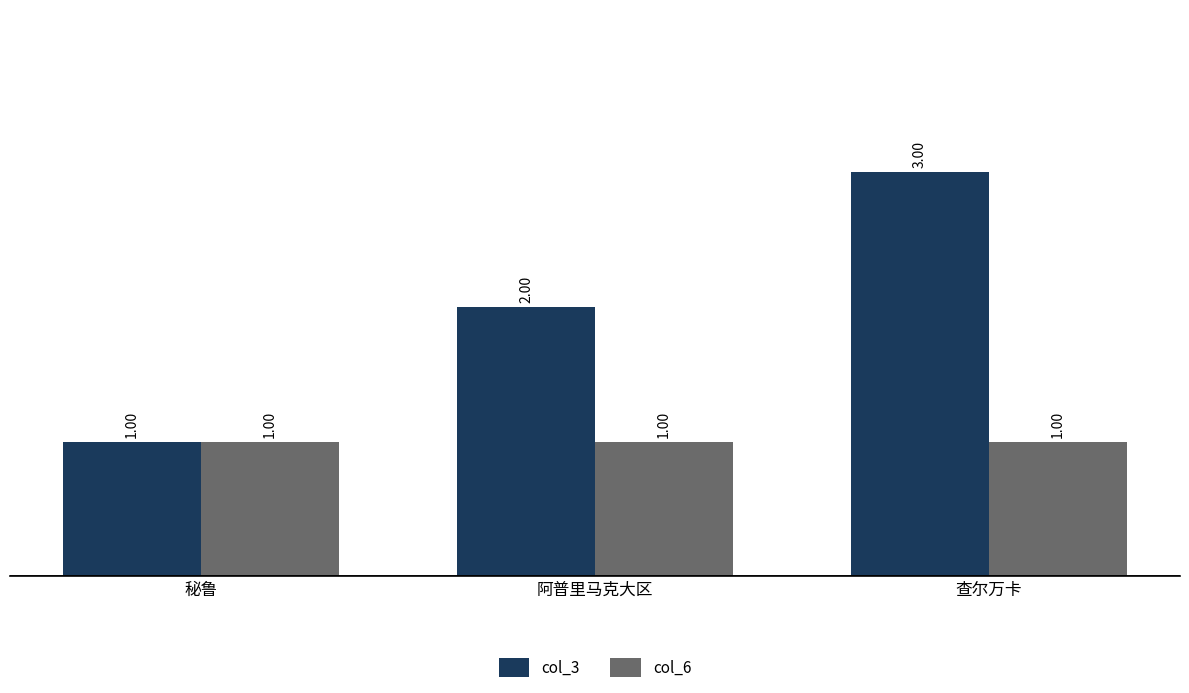

Does the chart contain stacked bars?

No